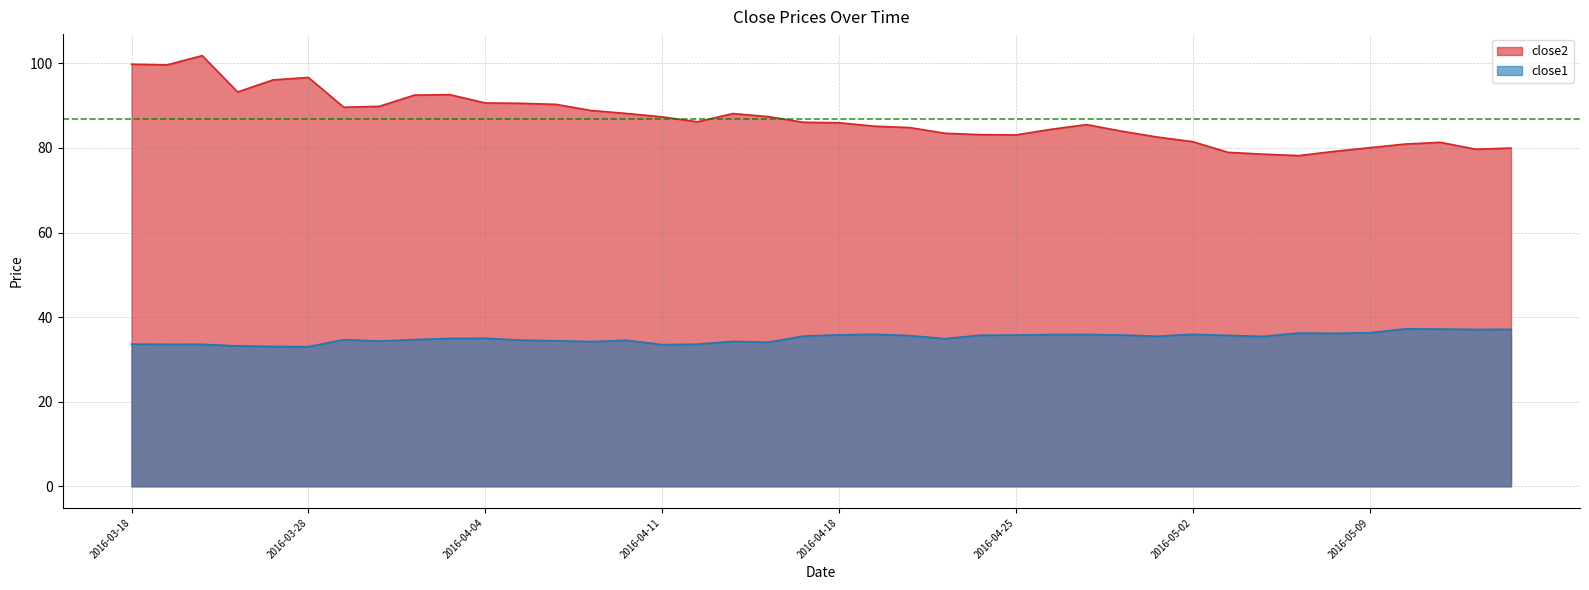

In close2, how many points are lower than both neighbors (excluding endpoints)?

7